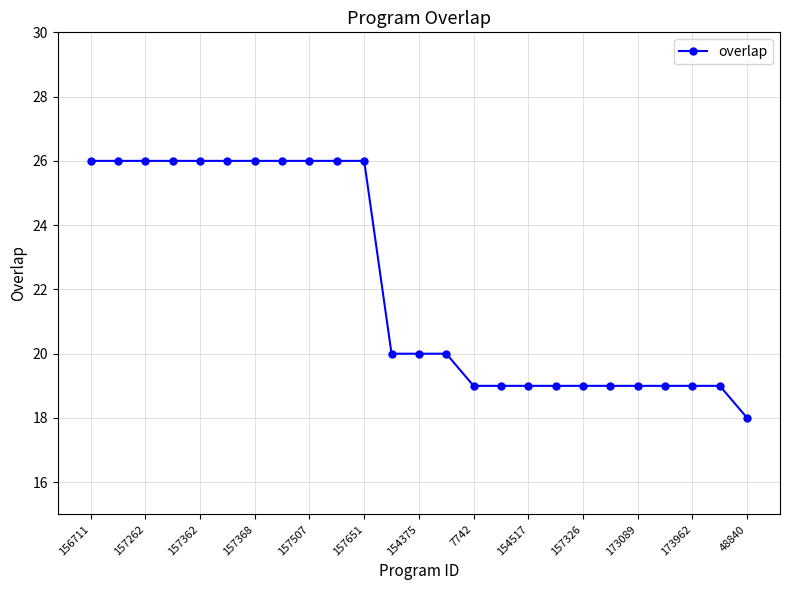

What is the value of the 17th point from the left?

19